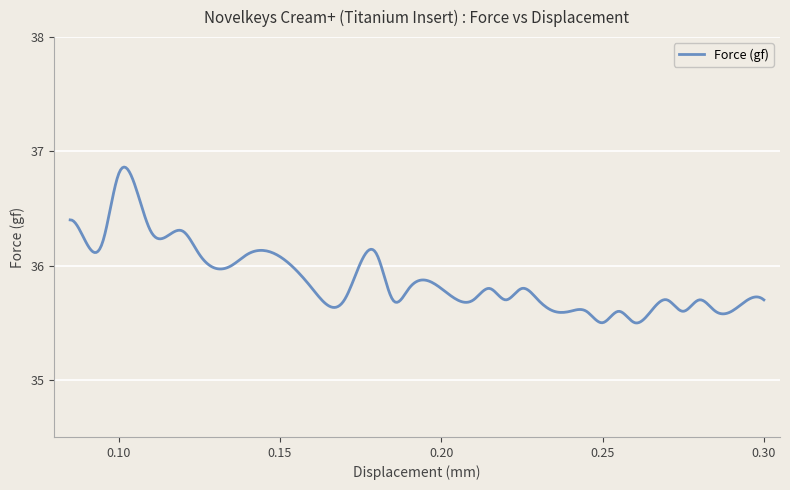

What is the difference between the maximum and minimum values?

1.4